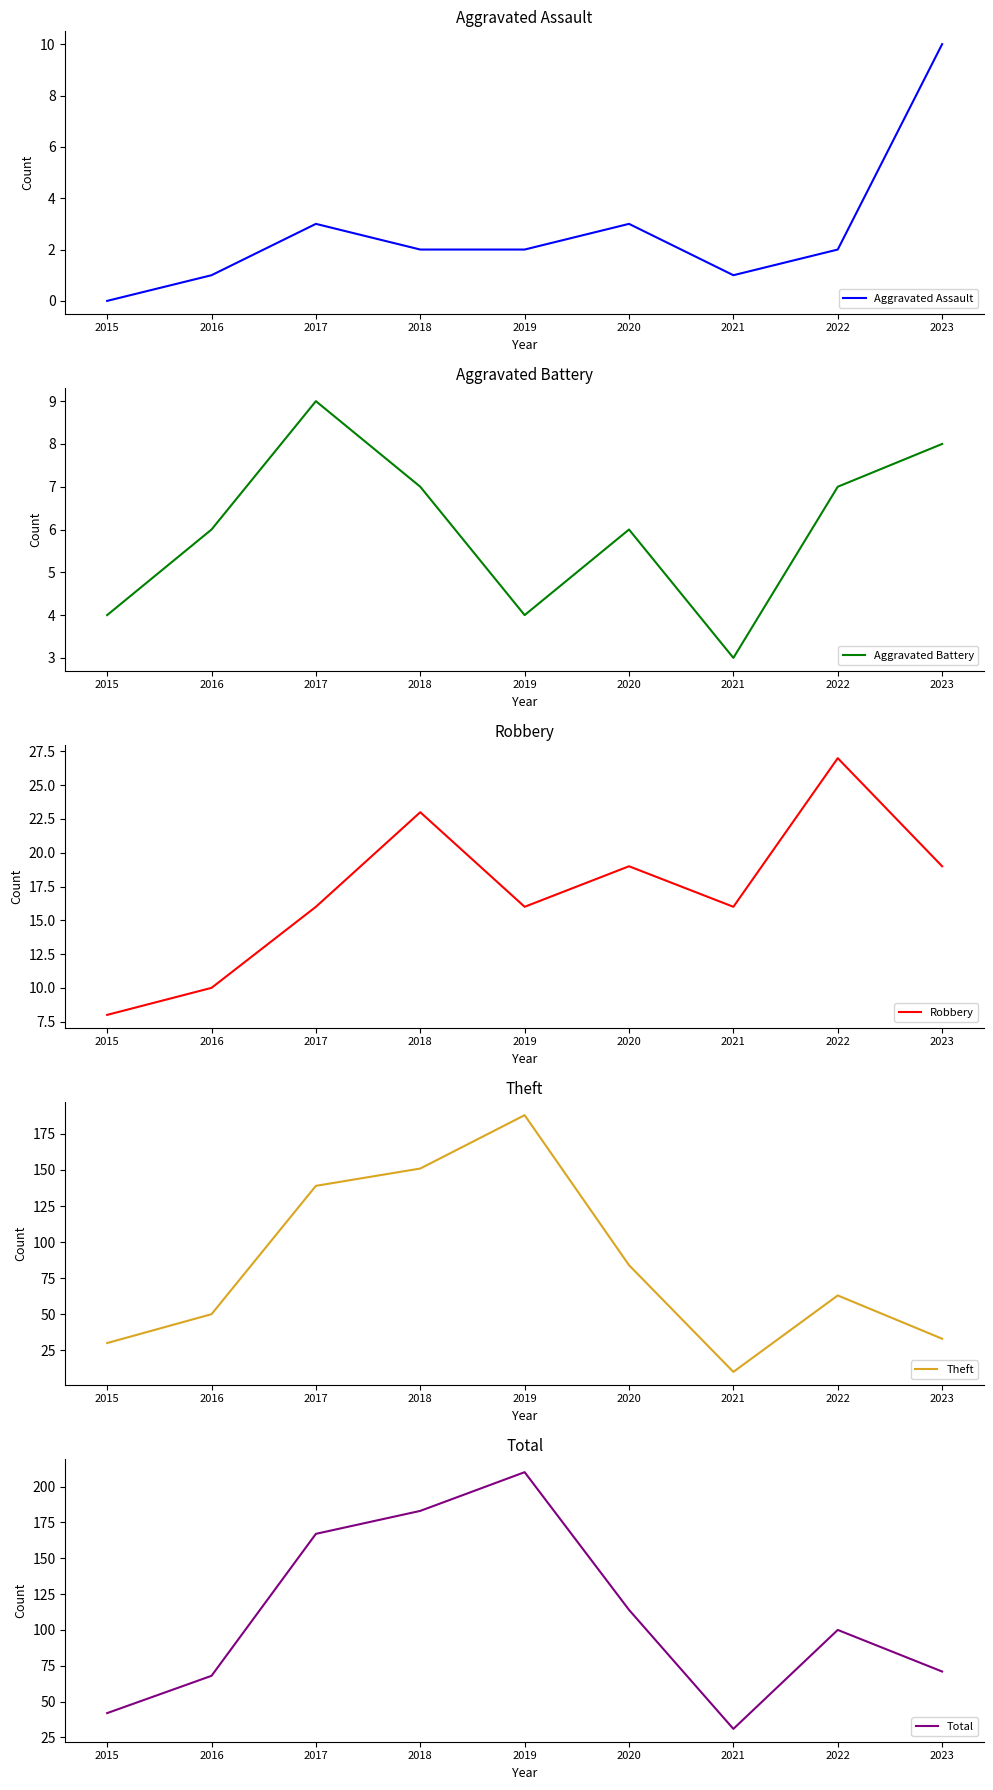

How many data points in Theft are above 63?

4